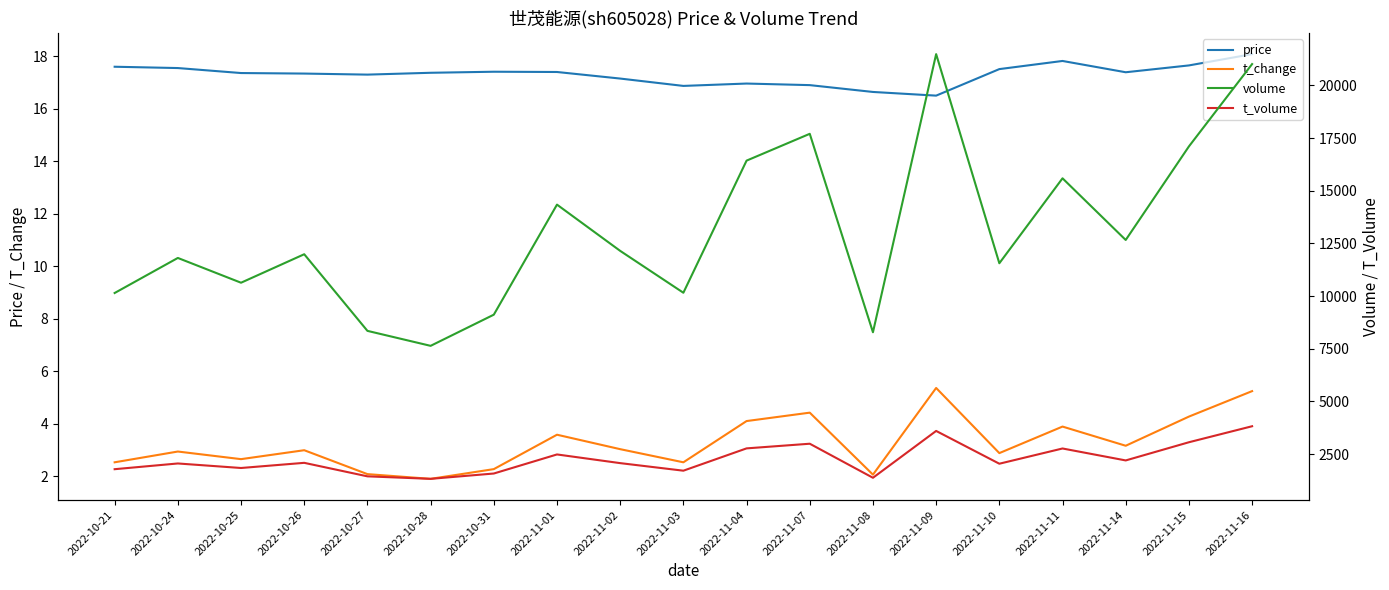

The volume series shows 21095.3 at 2022-10-24. True or false?

False